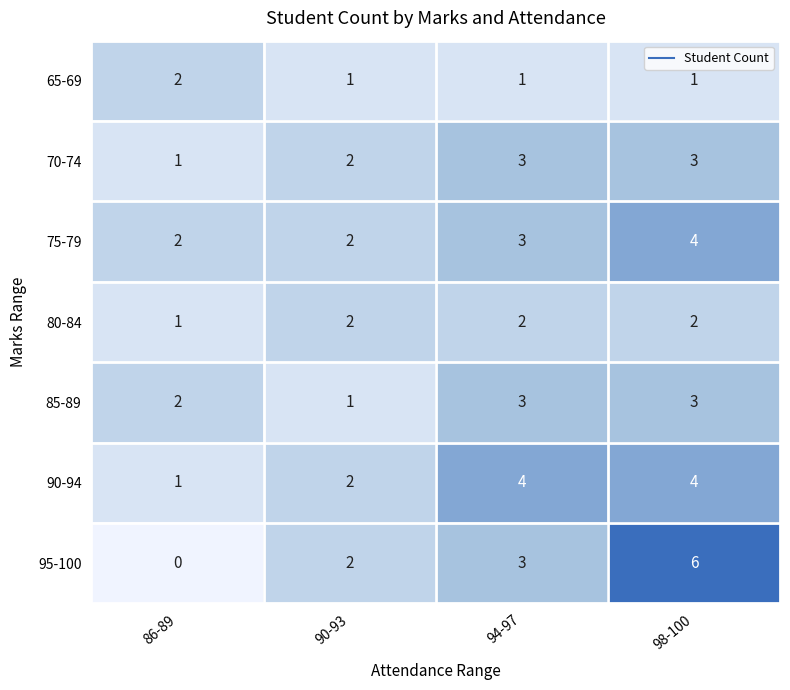

At which category is the sum across all series the highest?

98-100